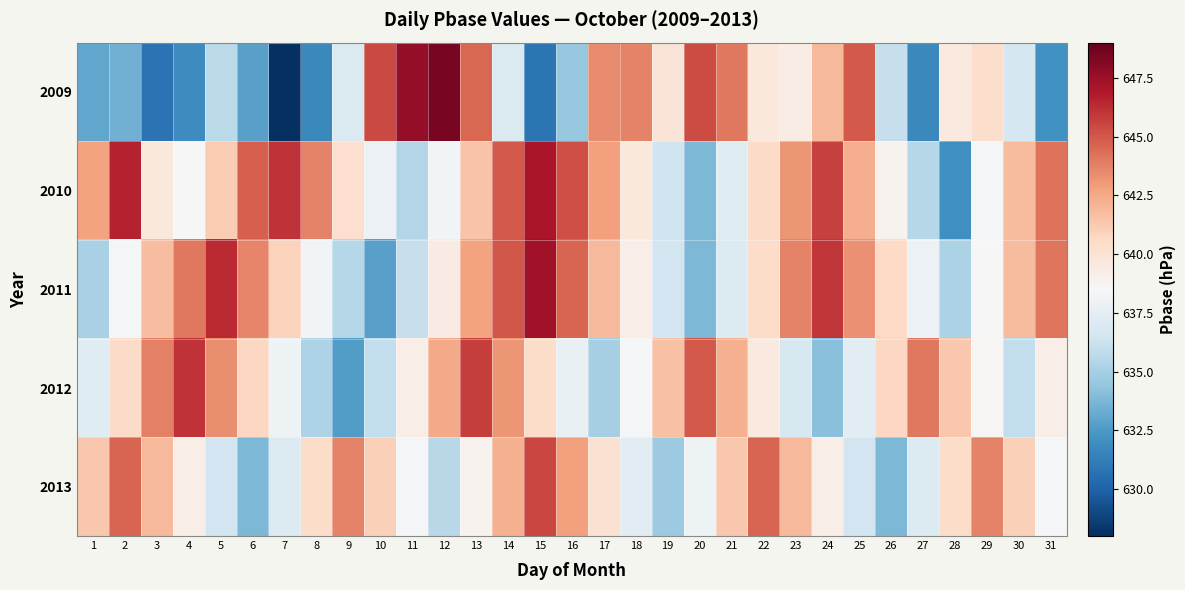

Reading left to right, what are all the values shown in this chart?

2009: 1=633.0	2=633.5	3=630.8	4=631.9	5=635.7	6=632.8	7=628.0	8=631.7	9=637.0	10=645.5	11=647.7	12=648.5	13=644.5	14=637.0	15=630.8	16=634.6	17=643.4	18=643.7	19=639.8	20=645.4	21=644.0	22=639.6	23=639.3	24=641.9	25=644.9	26=636.1	27=631.7	28=639.5	29=640.4	30=636.8	31=632.2
2010: 1=642.7	2=646.6	3=639.6	4=638.5	5=641.2	6=644.8	7=646.1	8=643.7	9=640.3	10=637.9	11=635.4	12=638.2	13=641.5	14=644.9	15=647.1	16=645.3	17=642.8	18=639.6	19=636.4	20=633.8	21=637.2	22=640.5	23=643.1	24=645.7	25=642.3	26=638.9	27=635.5	28=632.1	29=638.4	30=641.8	31=644.2
2011: 1=635.1	2=638.4	3=641.7	4=644.0	5=646.3	6=643.6	7=640.9	8=638.2	9=635.5	10=632.8	11=636.1	12=639.4	13=642.7	14=645.0	15=647.3	16=644.6	17=641.9	18=639.2	19=636.5	20=633.8	21=637.1	22=640.4	23=643.7	24=646.0	25=643.3	26=640.6	27=637.9	28=635.2	29=638.5	30=641.8	31=644.1
2012: 1=637.2	2=640.5	3=643.8	4=646.1	5=643.4	6=640.7	7=638.0	8=635.3	9=632.6	10=635.9	11=639.2	12=642.5	13=645.8	14=643.1	15=640.4	16=637.7	17=635.0	18=638.3	19=641.6	20=644.9	21=642.2	22=639.5	23=636.8	24=634.1	25=637.4	26=640.7	27=644.0	28=641.3	29=638.6	30=635.9	31=639.2
2013: 1=641.3	2=644.6	3=641.9	4=639.2	5=636.5	6=633.8	7=637.1	8=640.4	9=643.7	10=641.0	11=638.3	12=635.6	13=638.9	14=642.2	15=645.5	16=642.8	17=640.1	18=637.4	19=634.7	20=638.0	21=641.3	22=644.6	23=641.9	24=639.2	25=636.5	26=633.8	27=637.1	28=640.4	29=643.7	30=641.0	31=638.3